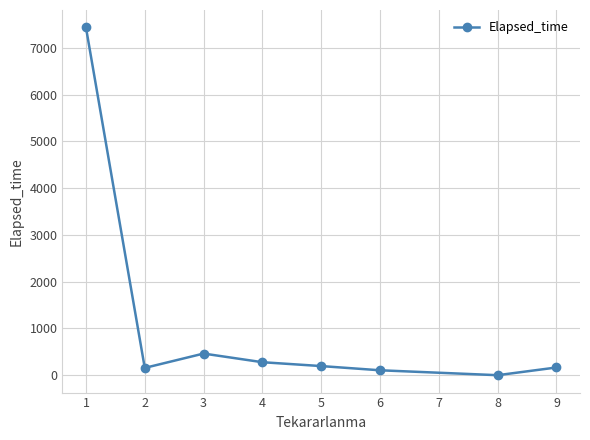

What is the value of the 5th point from the left?

195.0